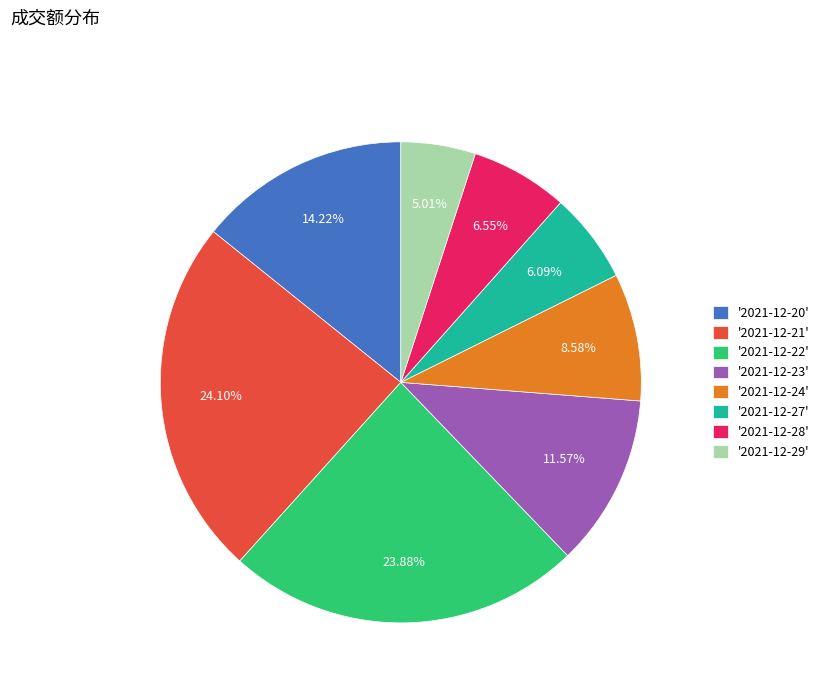

Between '2021-12-28' and '2021-12-22', which is larger?

'2021-12-22'